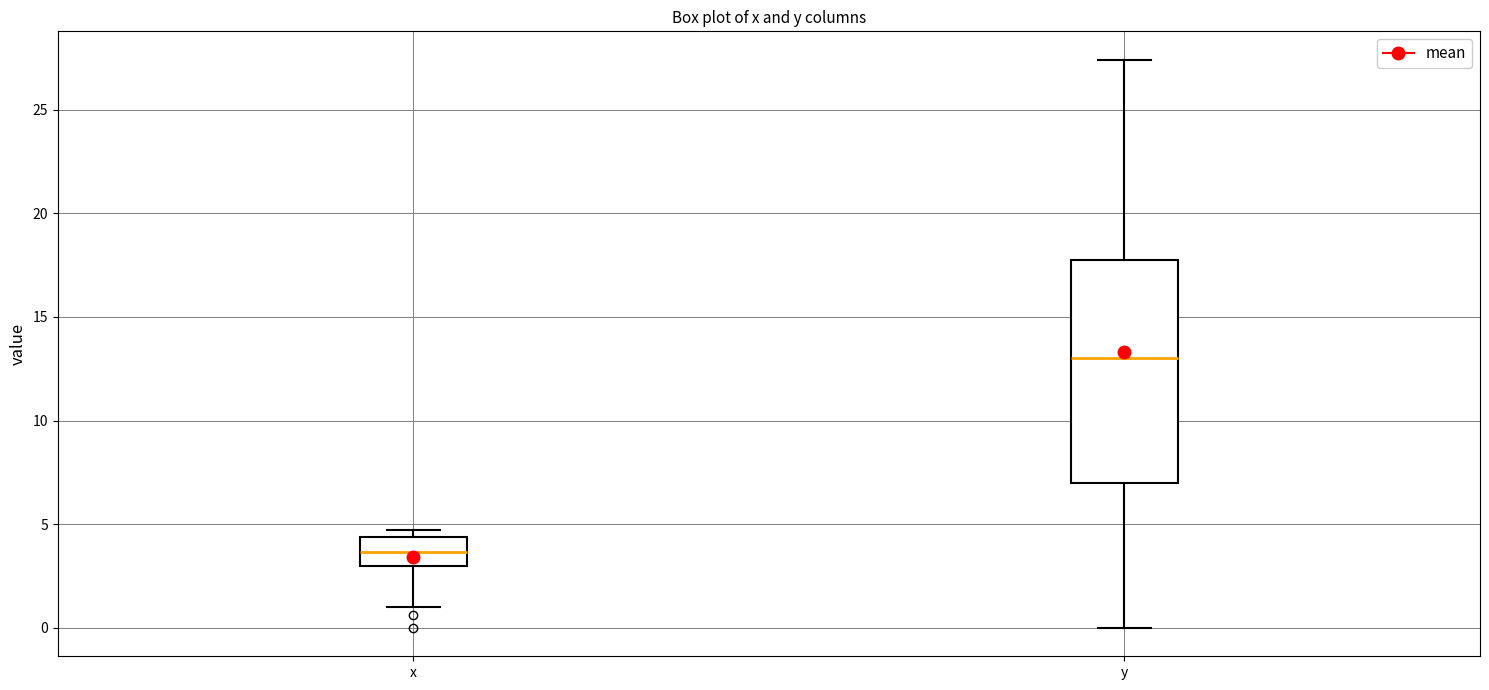

Which box has the highest median line?

y